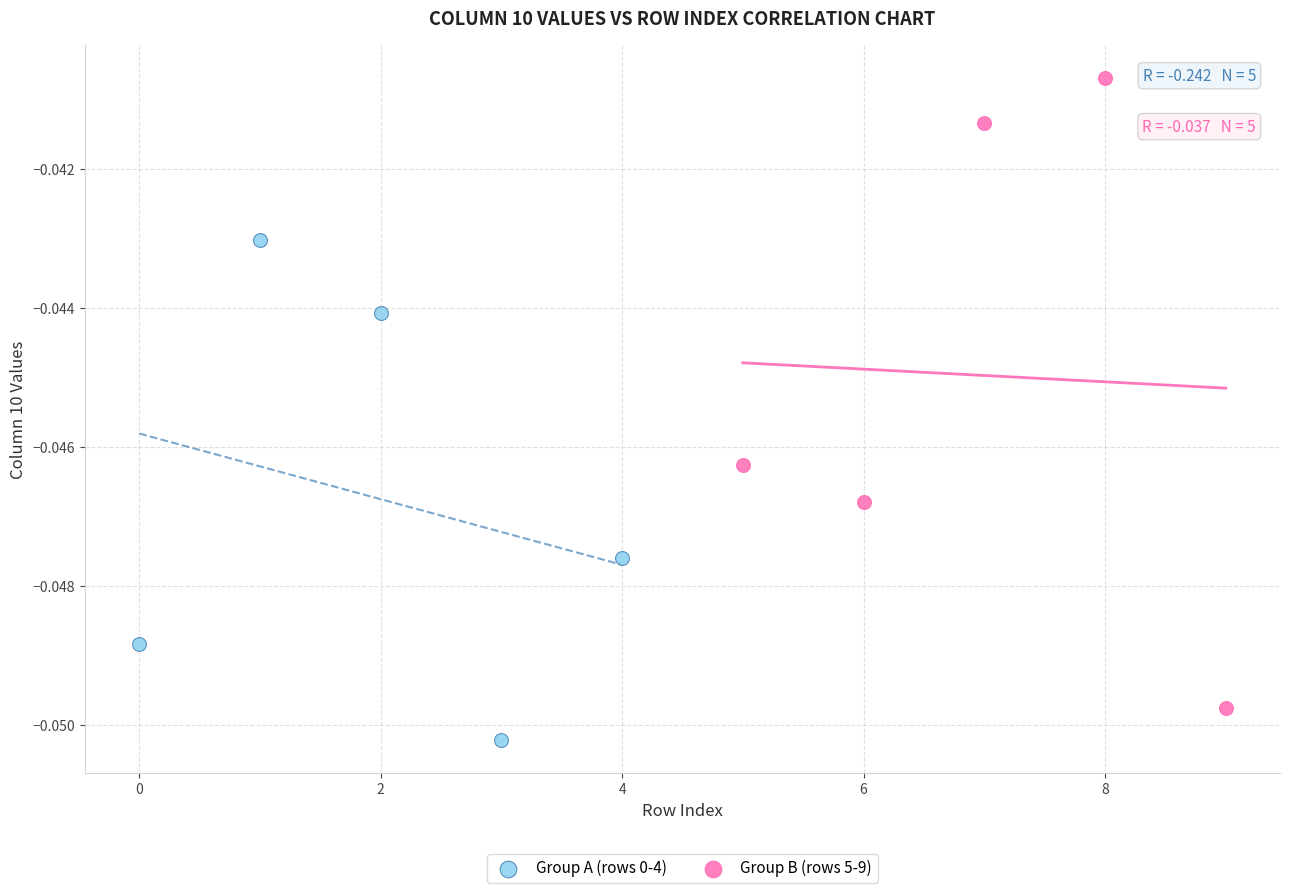

Which series reaches the maximum Y coordinate?

Group B (rows 5-9)